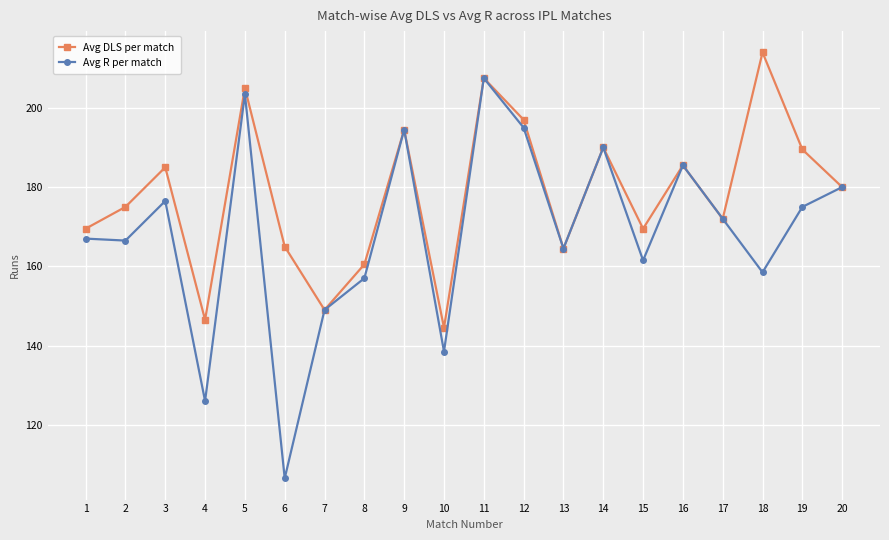

Which label corresponds to the smallest value in the chart?

6